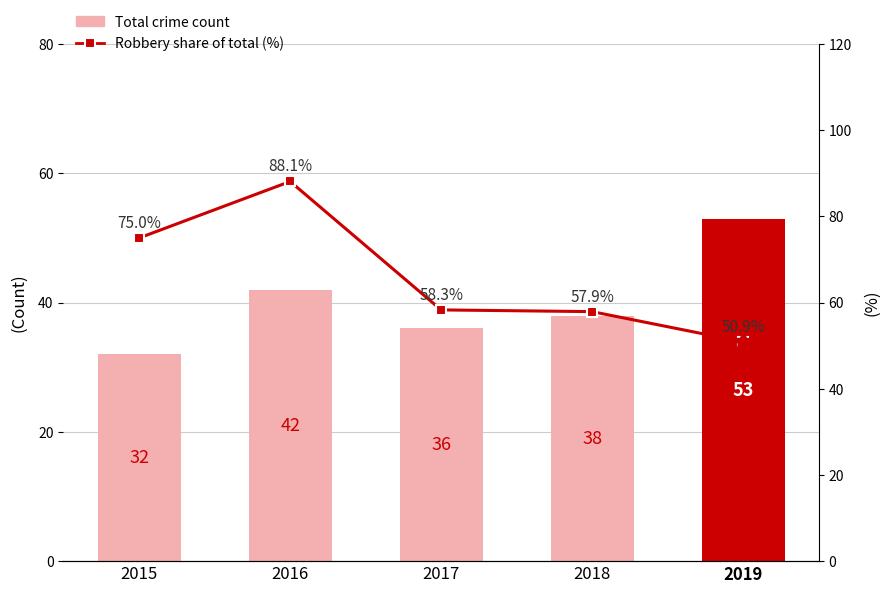

Are the bars grouped side by side (vs. stacked)?

Yes